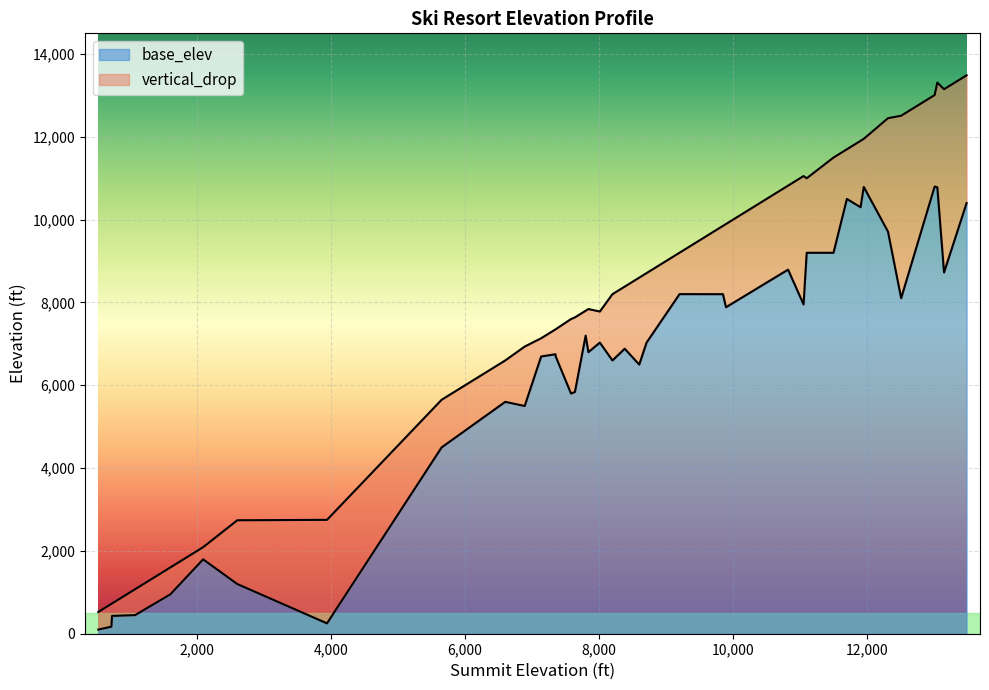

How many times do vertical_drop and base_elev cross each other?

3